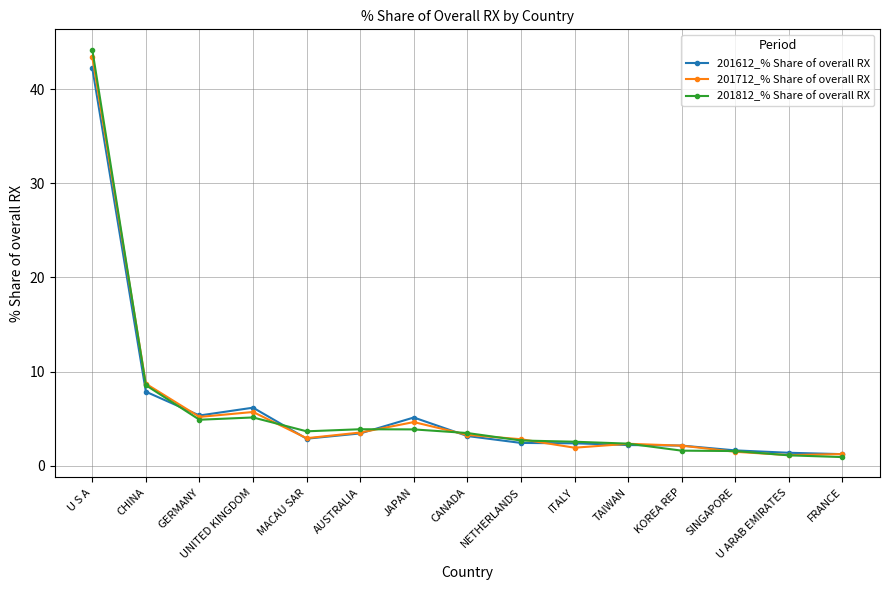

Which series changed the most between UNITED KINGDOM and U ARAB EMIRATES?

201612_% Share of overall RX